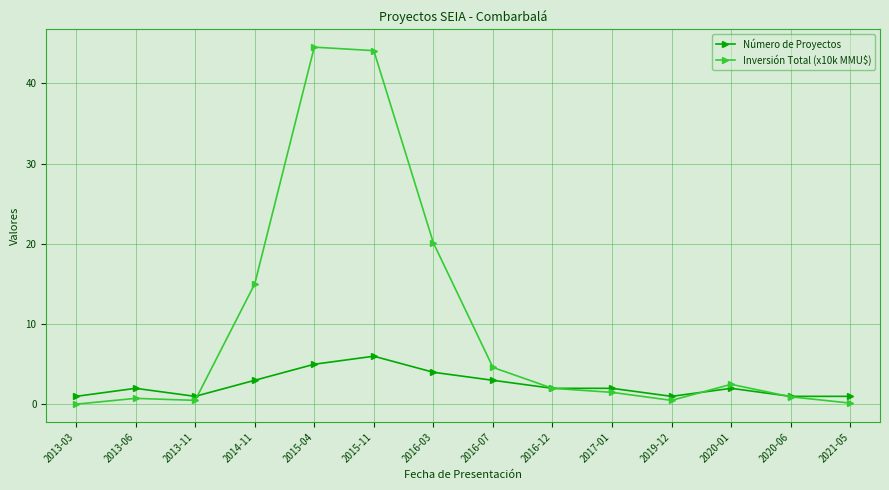

Does the chart display data point markers on the line(s)?

Yes